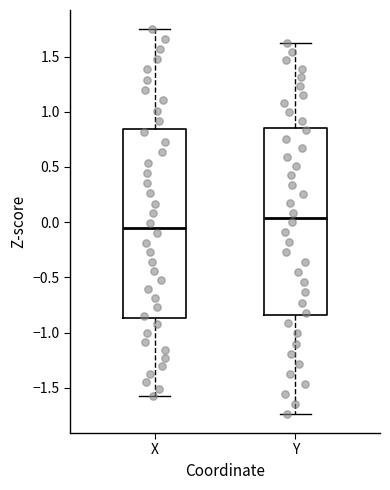

Where does the lower whisker of the box for Y end on the y-axis? The values are not printed on the chart, so give them approximately, as read against the axis.

-1.75